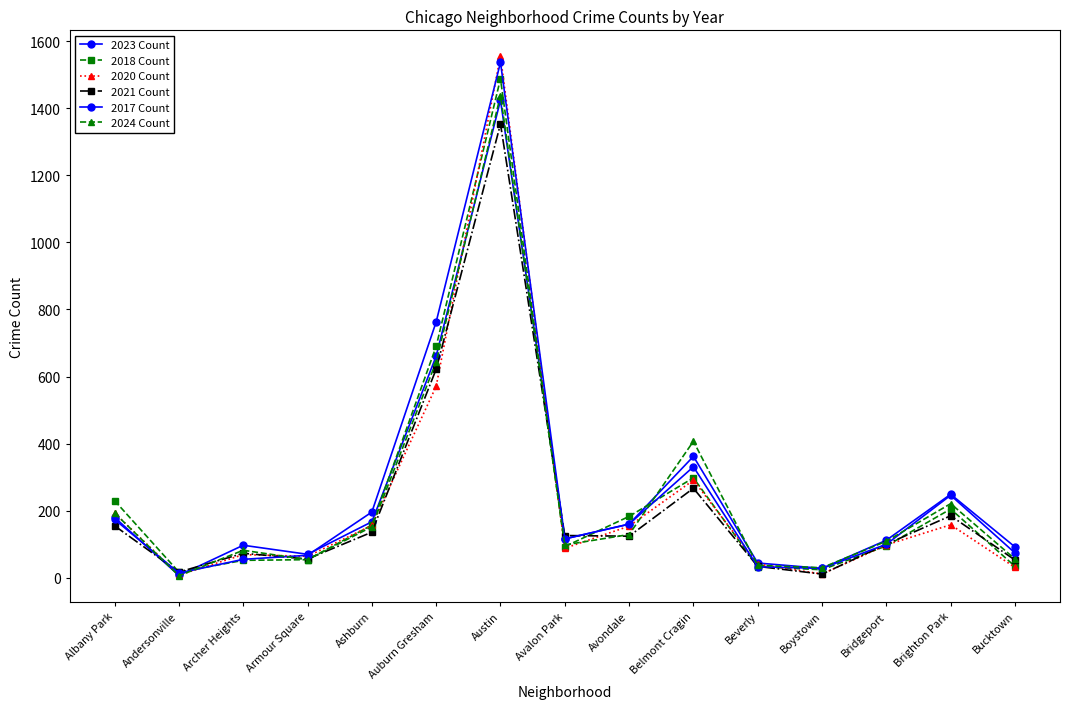

Does the chart have visible grid lines?

No